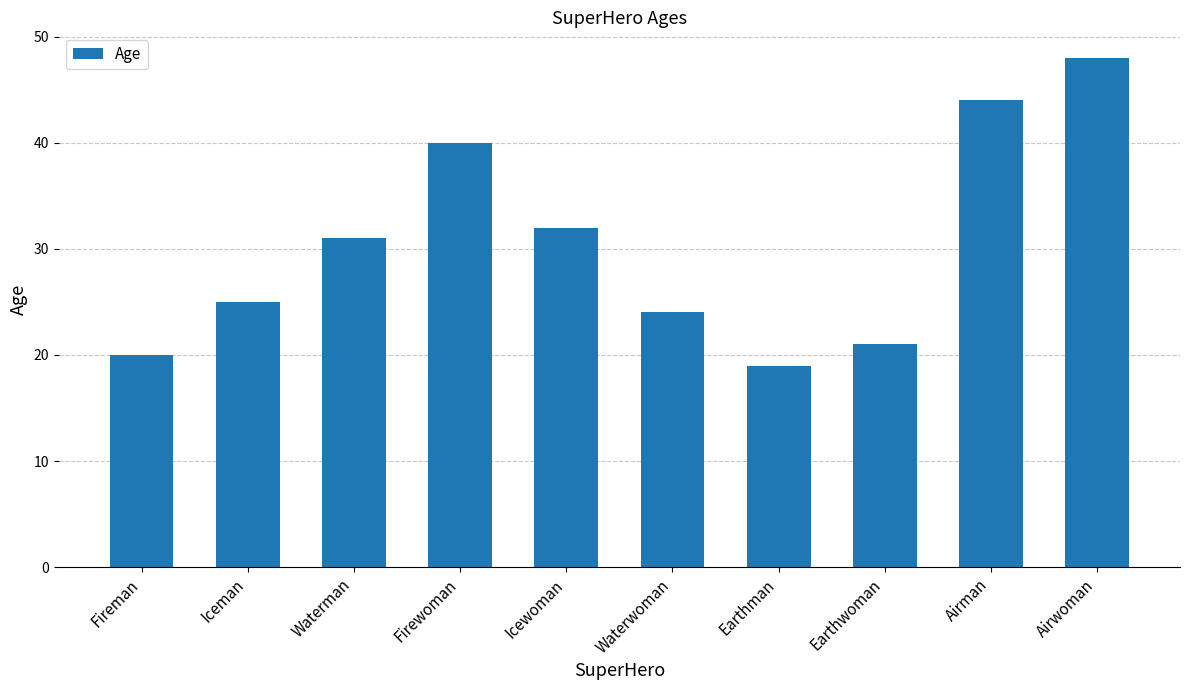

The chart shows a value of 44 at Airman. True or false?

True